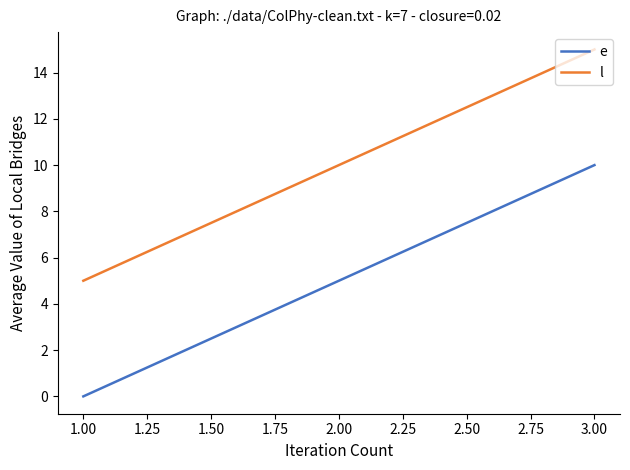

What position from the left is 2.00?

2